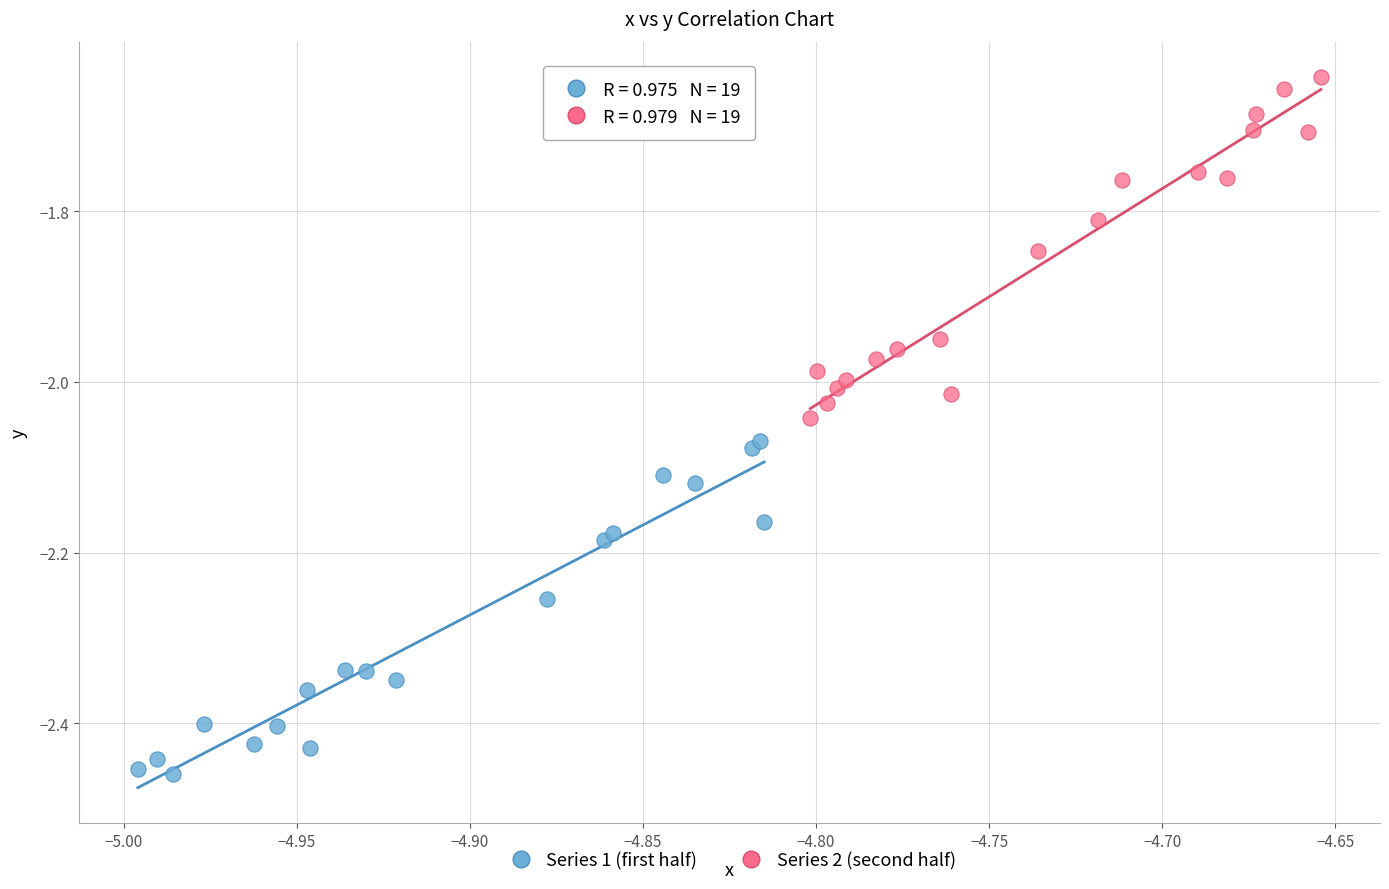

Which series reaches the minimum Y coordinate?

Series 1 (first half)